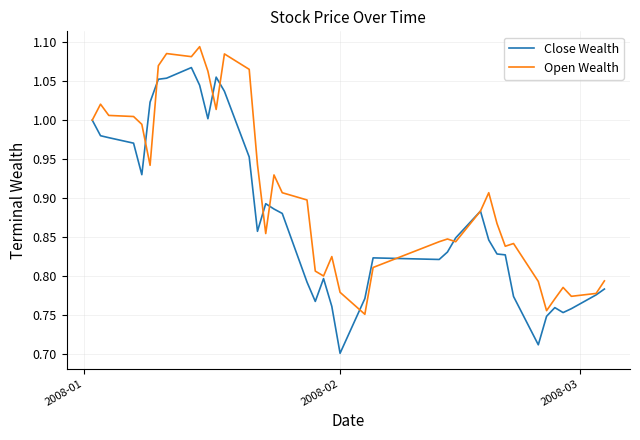

List the series in order of their overall mean, lowest first.

Close Wealth, Open Wealth